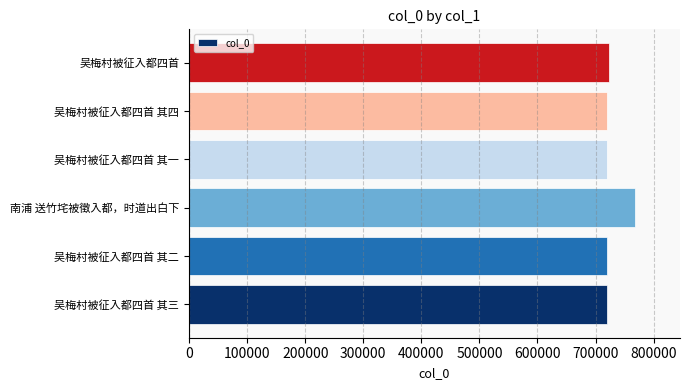

What is the maximum value shown in the chart?

768576